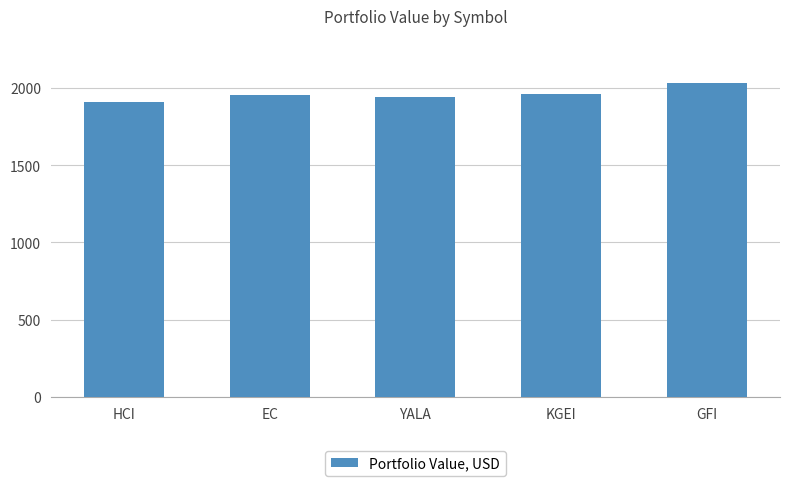

What is the sum of the values at KGEI and EC?

3915.1